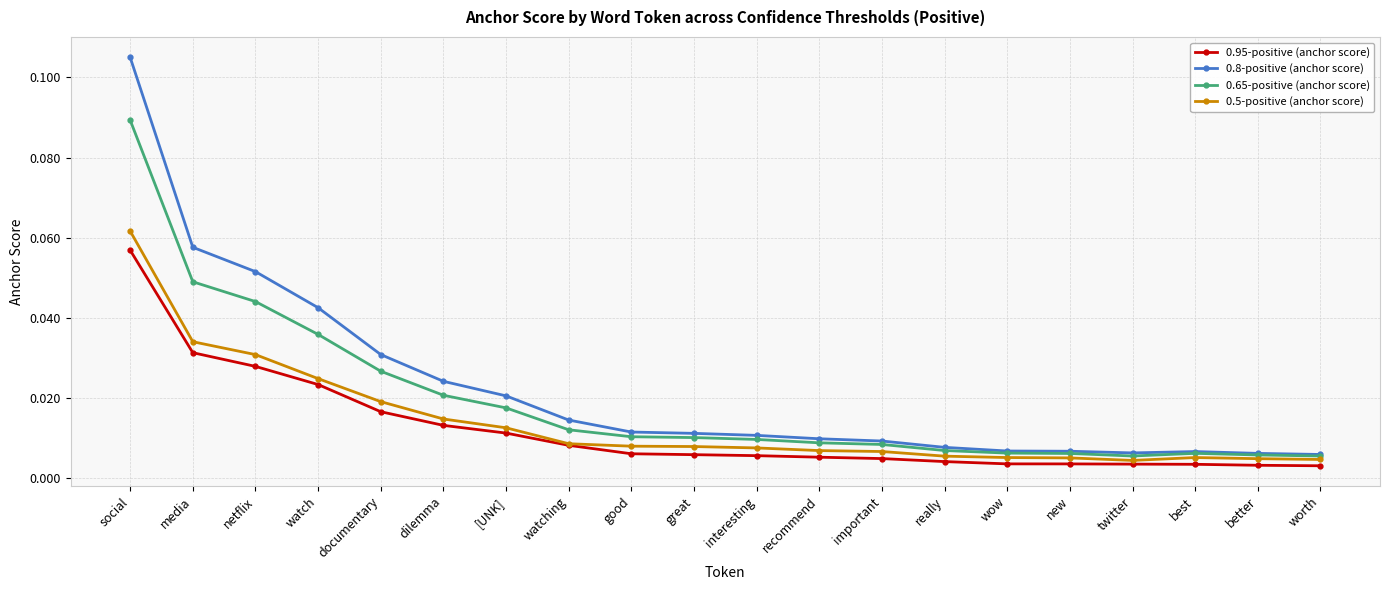

What is the label of the 3rd point from the left?

netflix